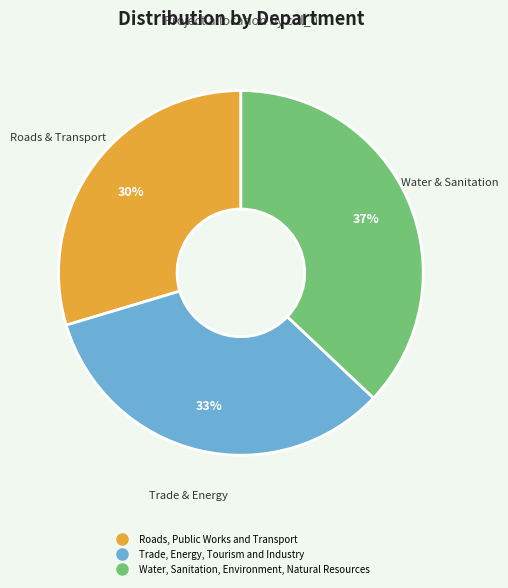

What is the ratio of the value at Trade, Energy, Tourism and Industry to the value at Water, Sanitation, Environment, Natural Resources?

0.9